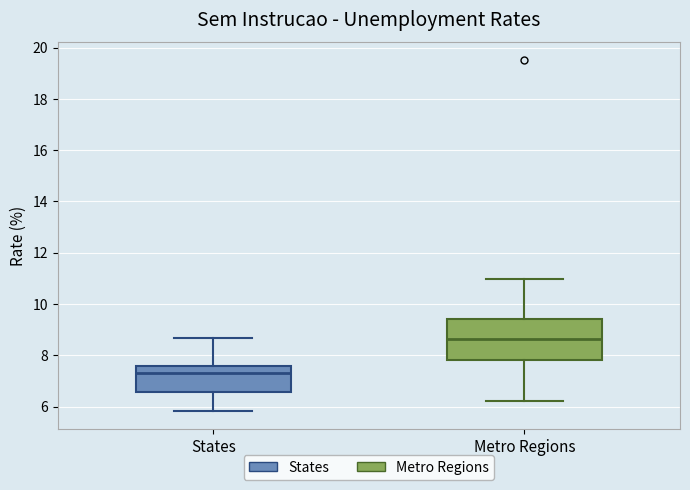

Reading left to right, read every box against the y-axis: the position of its median line, the range the box covers, and the ends of its whiskers. The values are not printed on the chart, so give them approximately, as read against the axis.

States: median 7.4, box 6.6 to 7.6, whiskers 5.8 to 8.6
Metro Regions: median 8.6, box 7.8 to 9.4, whiskers 6.2 to 11.0